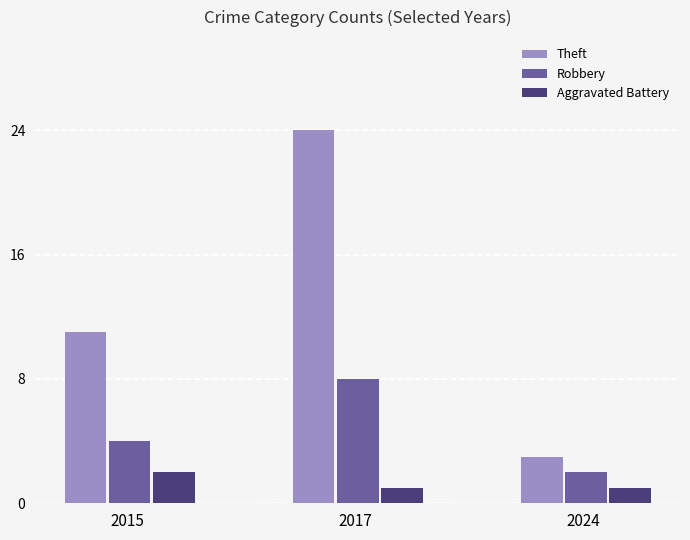

At which category is the sum across all series the highest?

2017